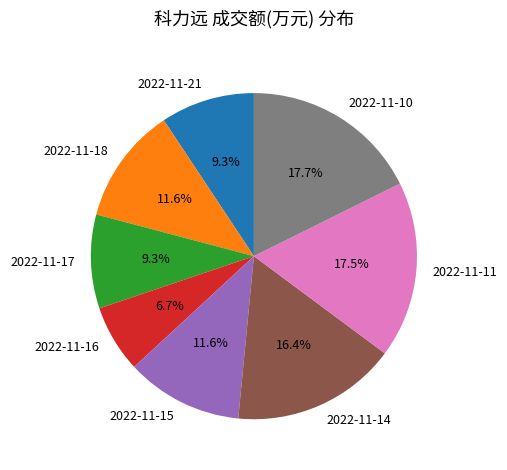

To the nearest percent, what is the average slice percentage?

12%